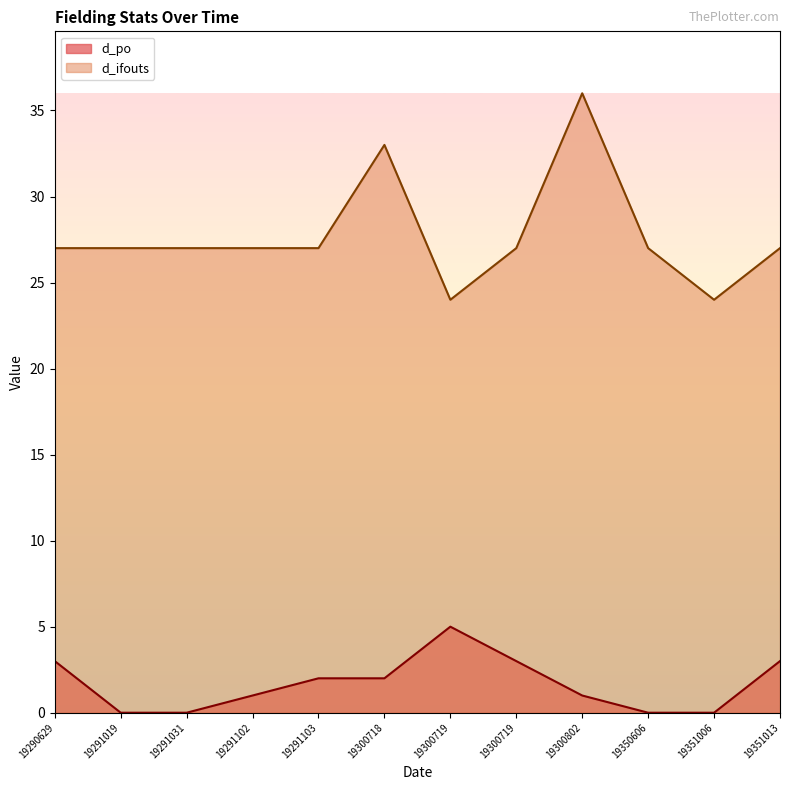

Rank the series at 19300719 from lowest to highest value.

d_po, d_ifouts